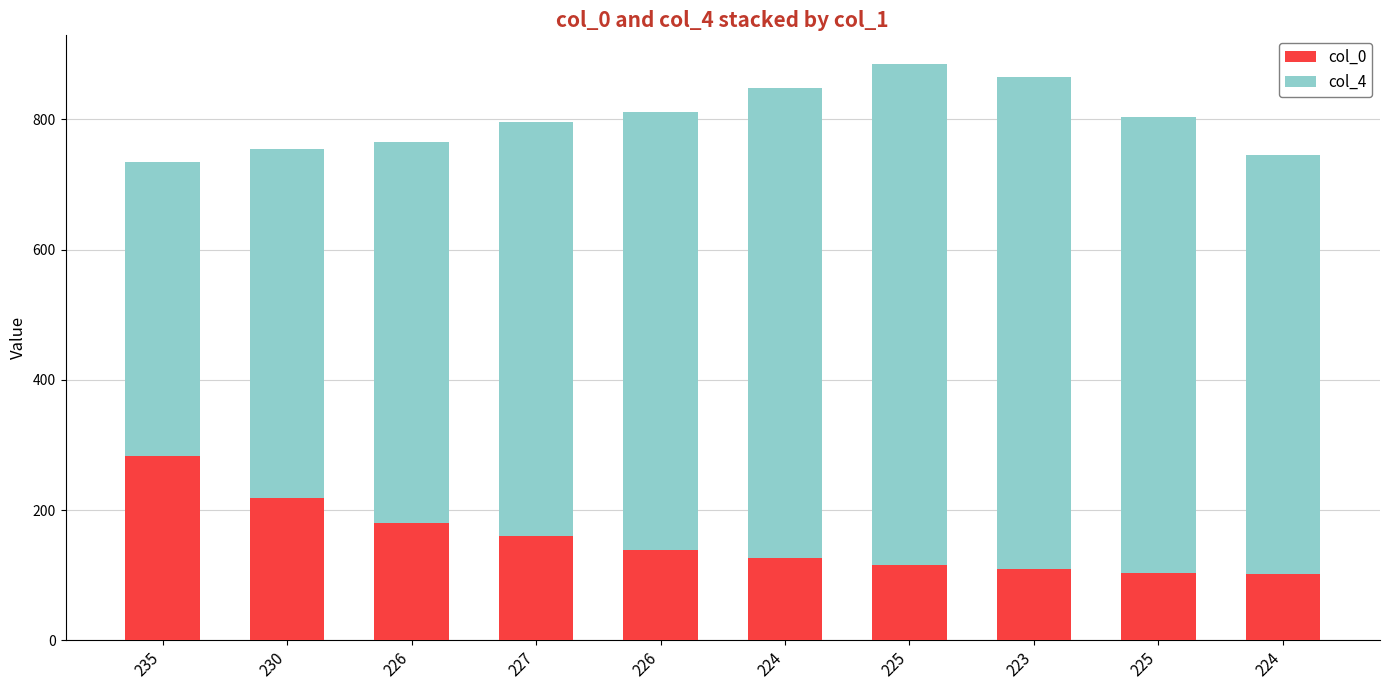

How many bars are there in total?

10